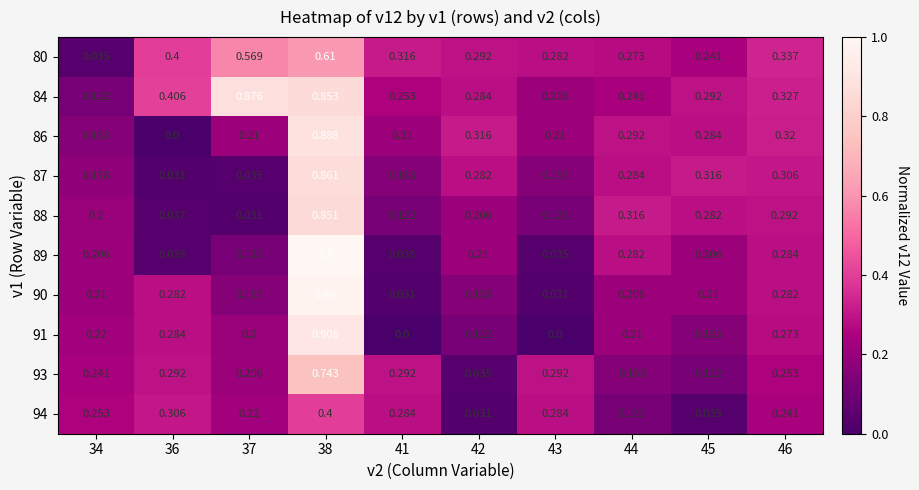

At 43, list the series in order from smallest to largest.

91, 90, 89, 88, 87, 84, 86, 80, 94, 93